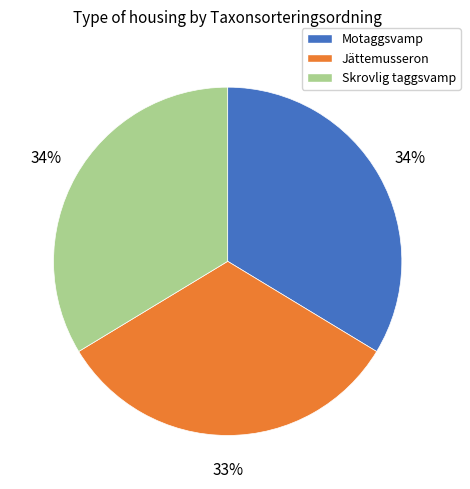

Count the number of slices in the pie.

3